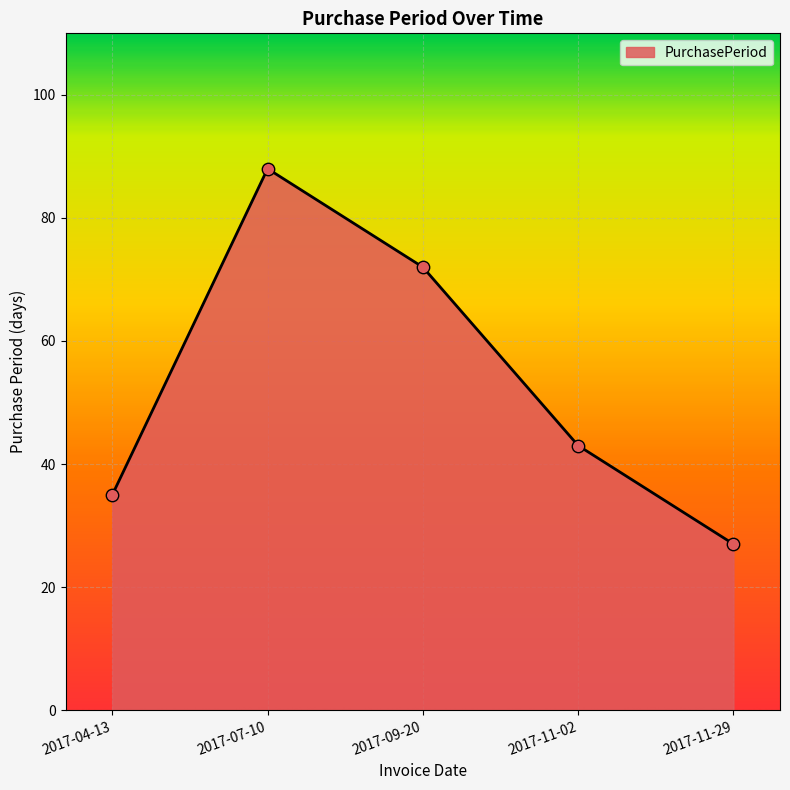

What is the ratio of the value at 2017-11-02 to the value at 2017-09-20?

0.6